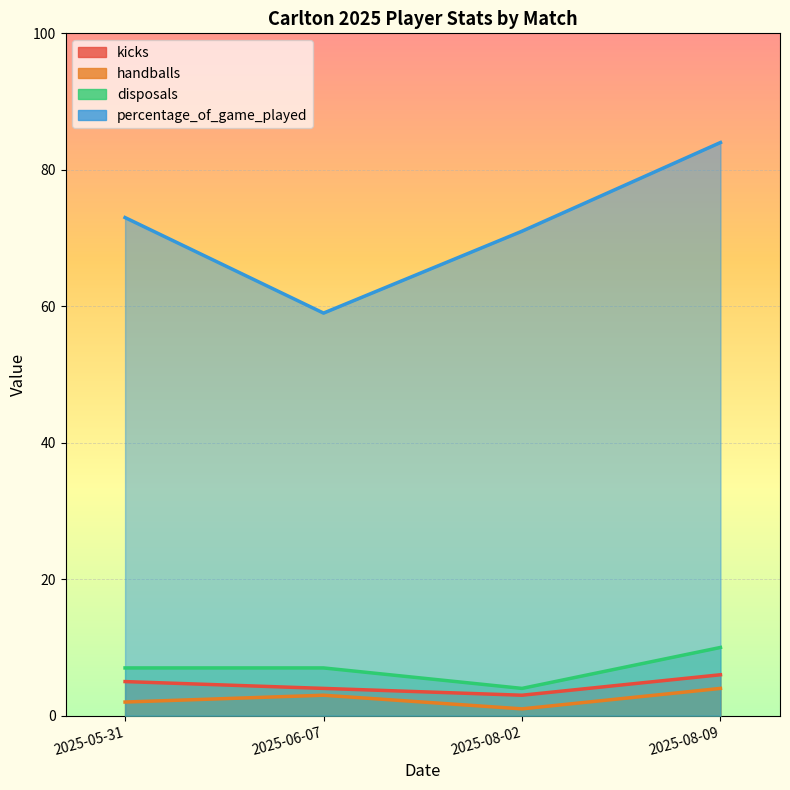

What is the difference between the second highest and second lowest values in the percentage_of_game_played series?

2